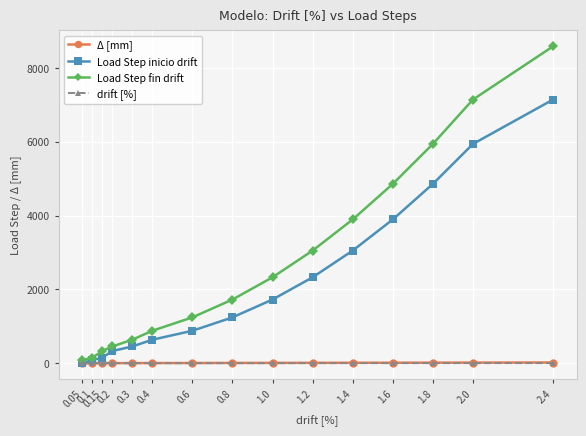

Which series has the largest total across all categories?

Load Step fin drift